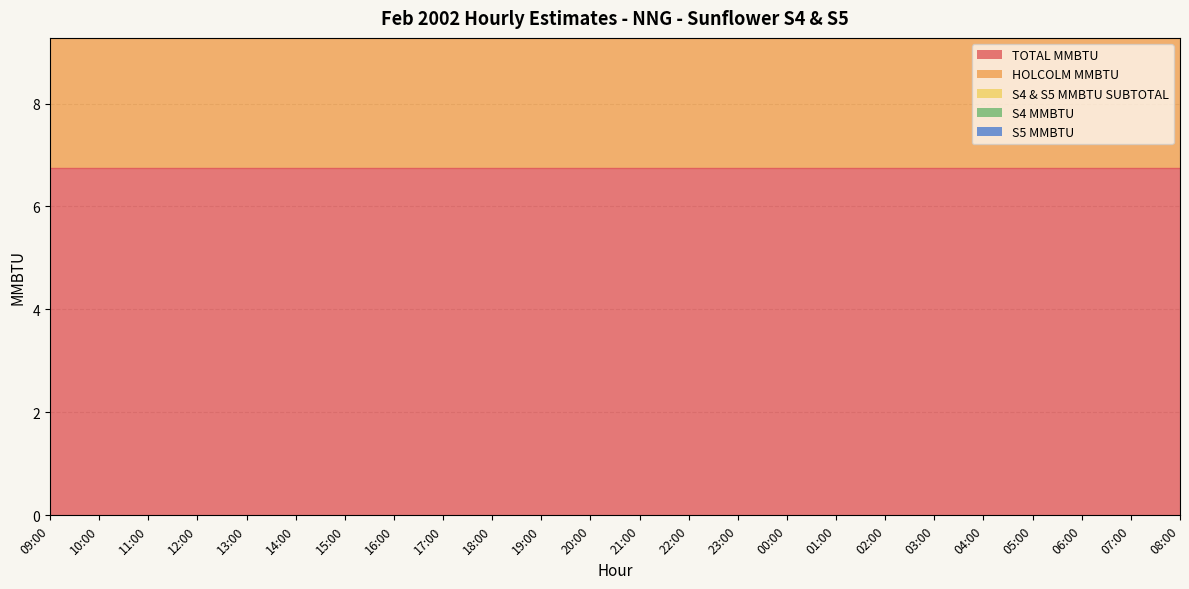

At how many categories does at least one series exceed 5?

24